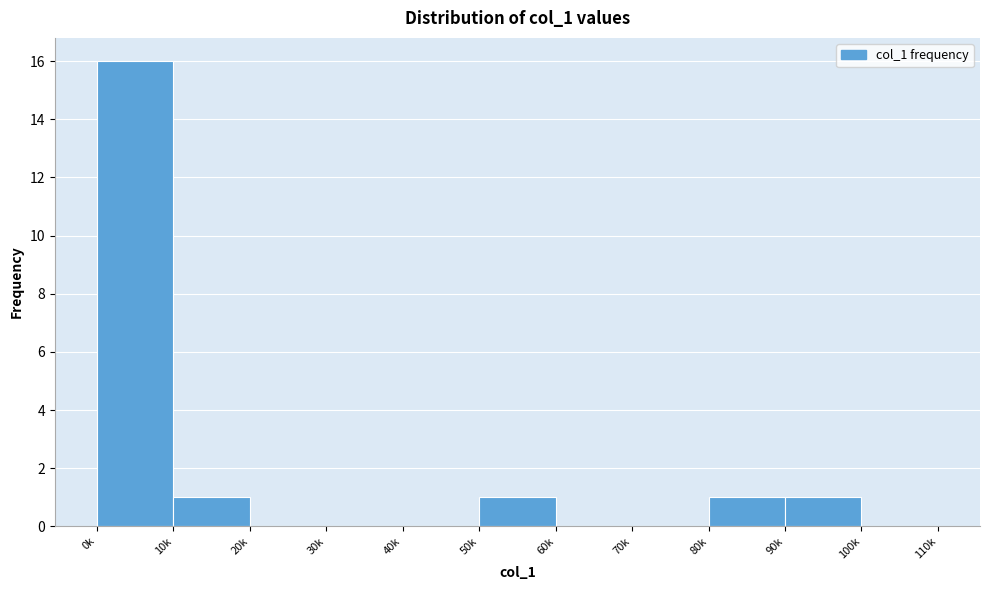

Reading left to right, what are all the values shown in this chart?

0k=16	10k=1	20k=0	30k=0	40k=0	50k=1	60k=0	70k=0	80k=1	90k=1	100k=0